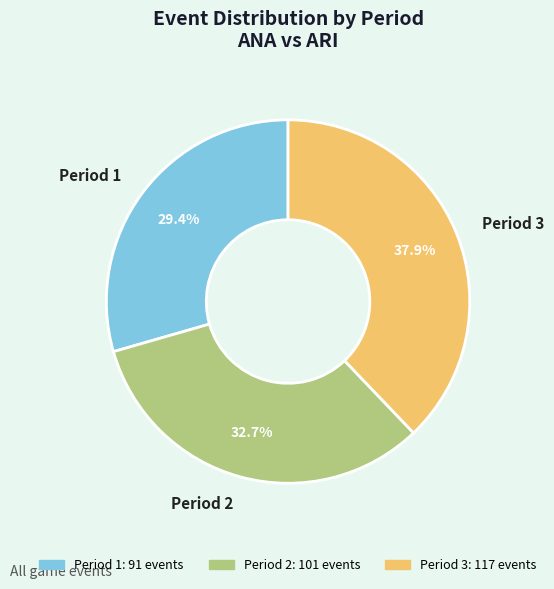

Is there a majority slice in this chart?

No